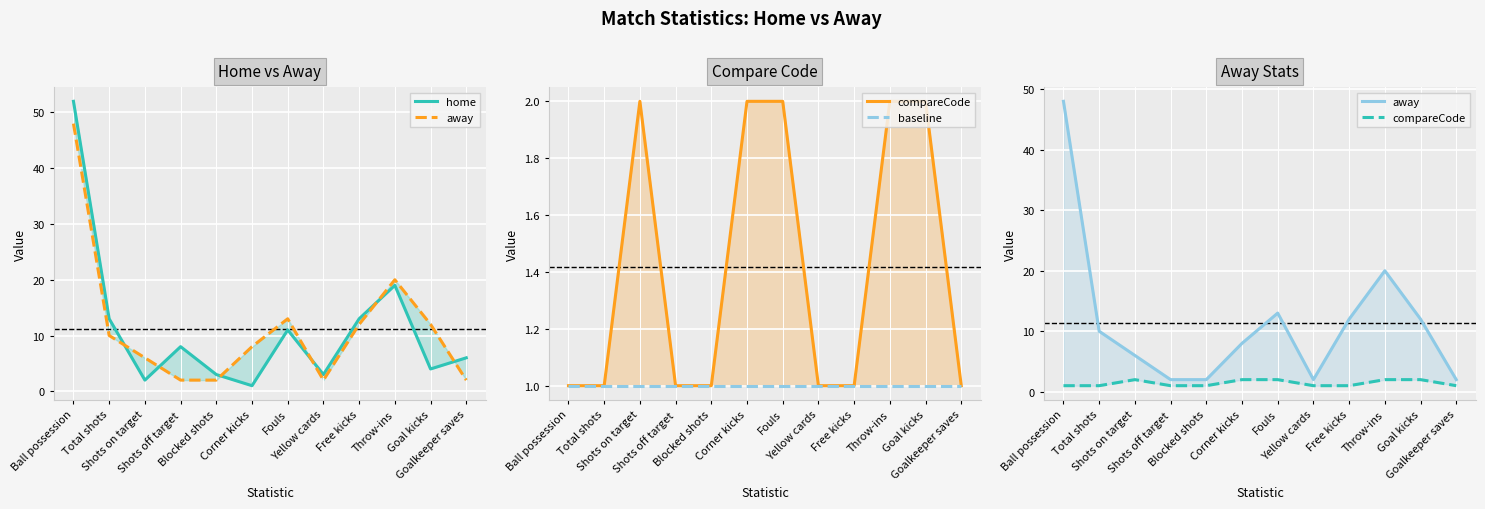

The value of baseline at Yellow cards is 1. True or false?

True